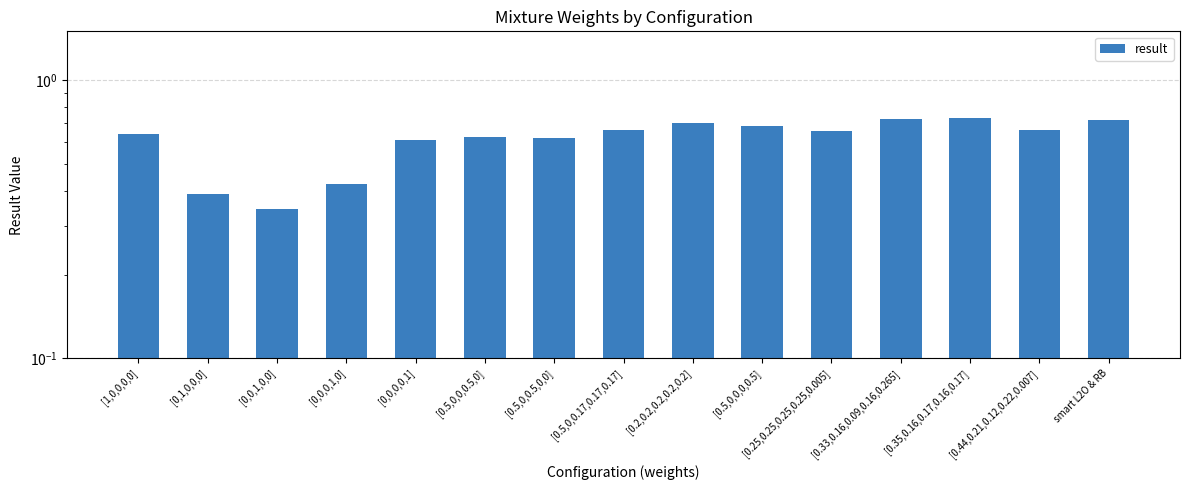

What is the difference between the values at [0,0,0,1,0] and [0.5,0,0.17,0.17,0.17]?

0.2